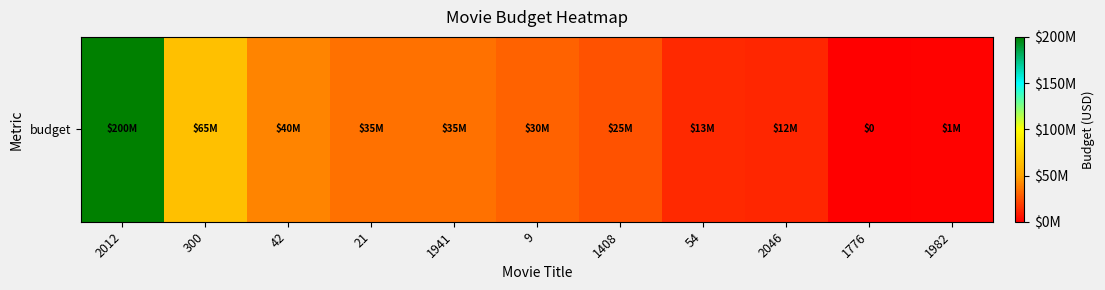

List the labels in order of value, largest first.

2012, 300, 42, 21, 1941, 9, 1408, 54, 2046, 1982, 1776